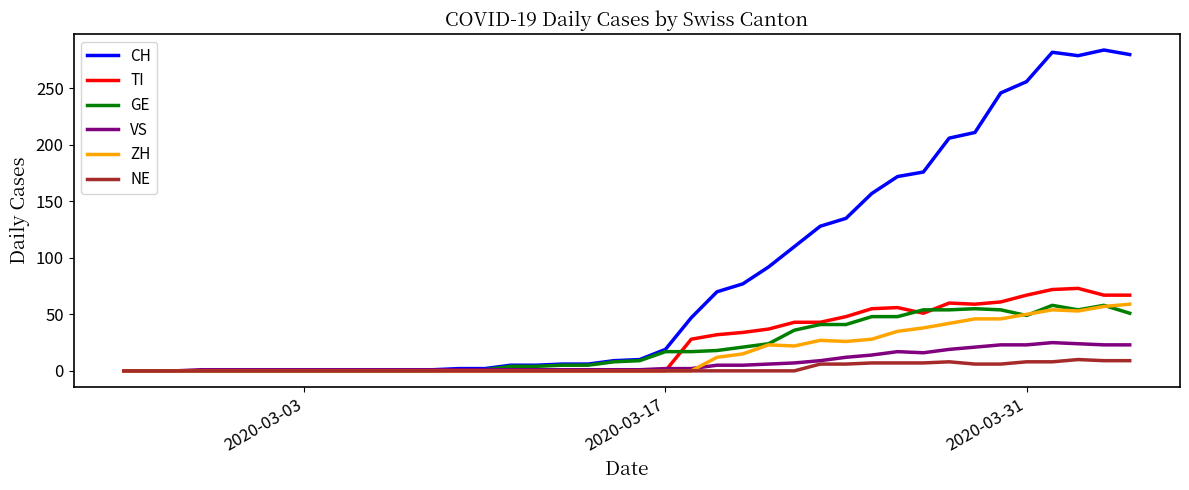

Which series has the largest range (max minus min)?

CH